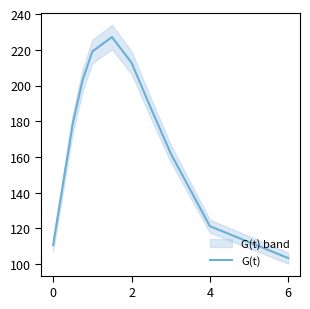

How many points are higher than both their immediate neighbors (excluding endpoints)?

1